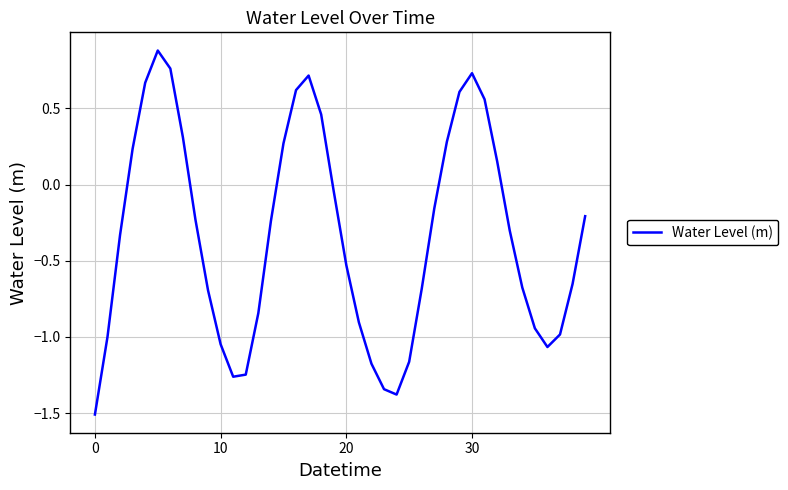

What is the greatest value displayed?

0.9